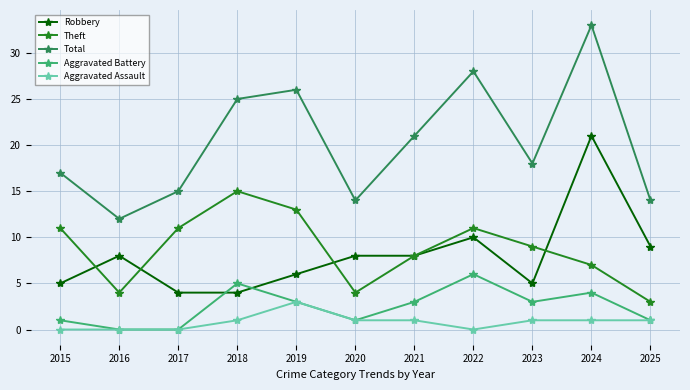

At how many categories does at least one series exceed 16?

7